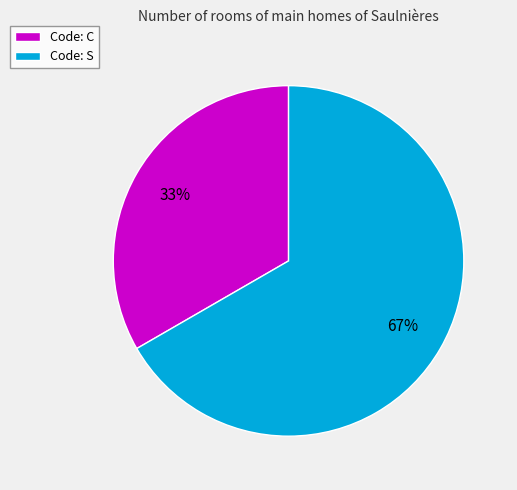

The Code: C slice represents 44% of the pie. True or false?

False